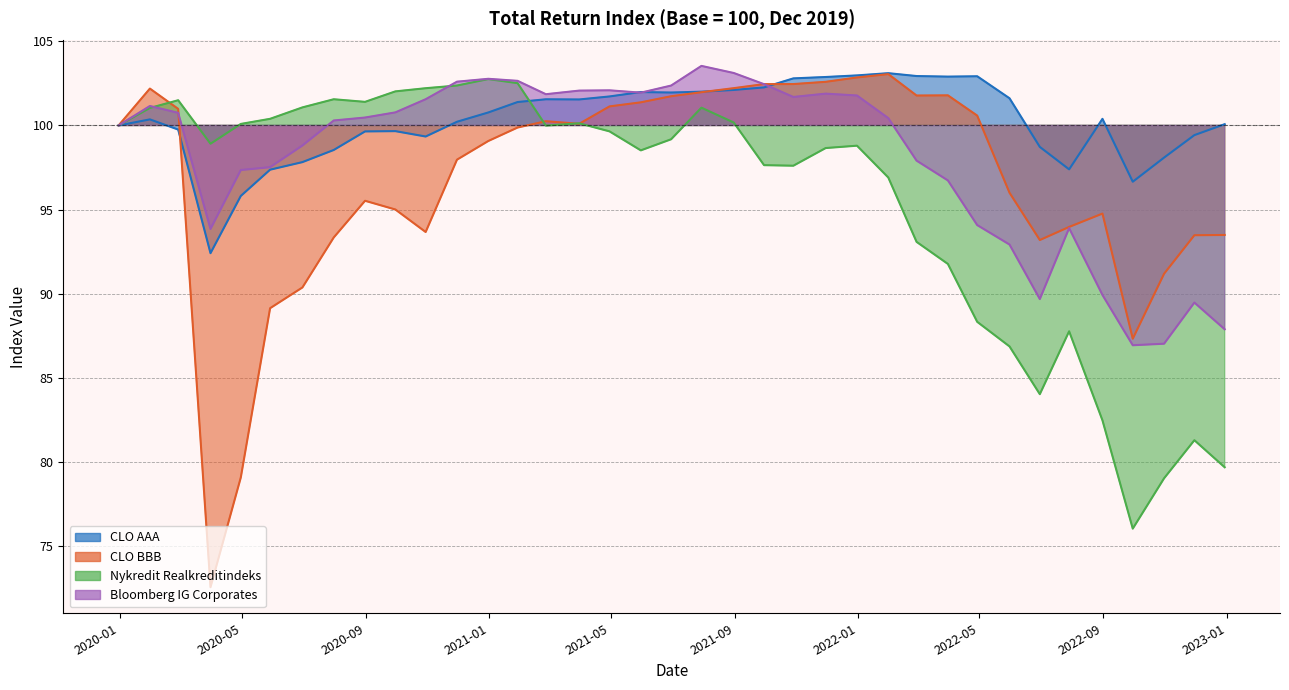

How many data points in Nykredit Realkreditindeks are above 99?

19